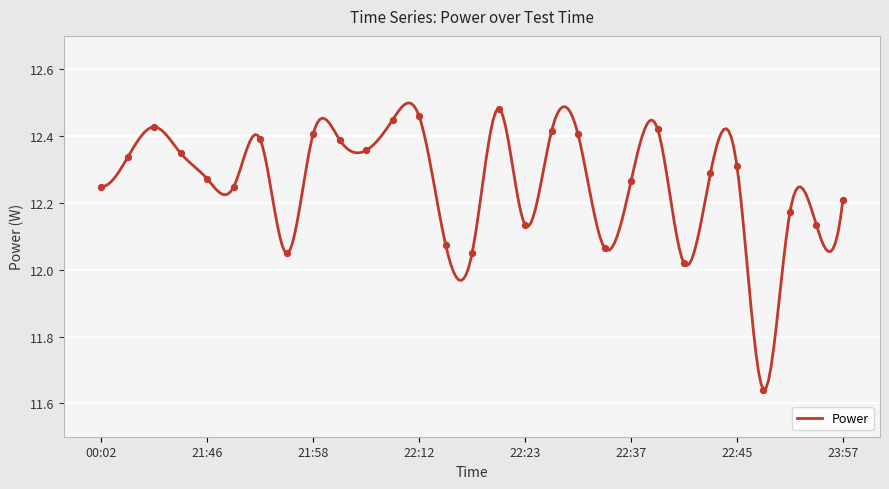

Between 23:57 and 22:19, which is larger?

23:57